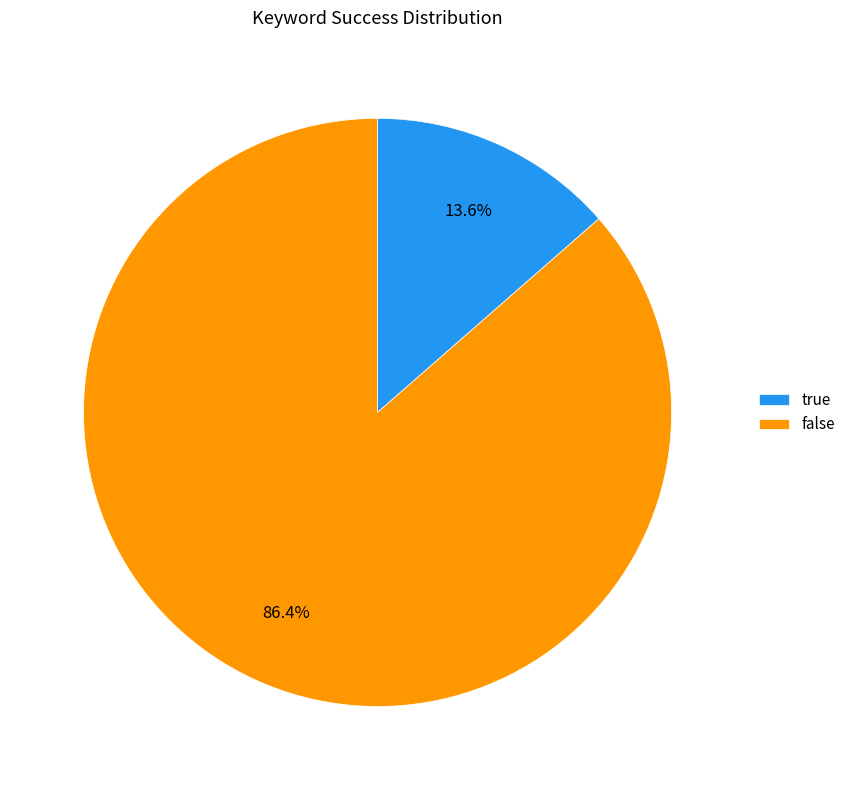

To the nearest percent, what portion does false represent?

86%